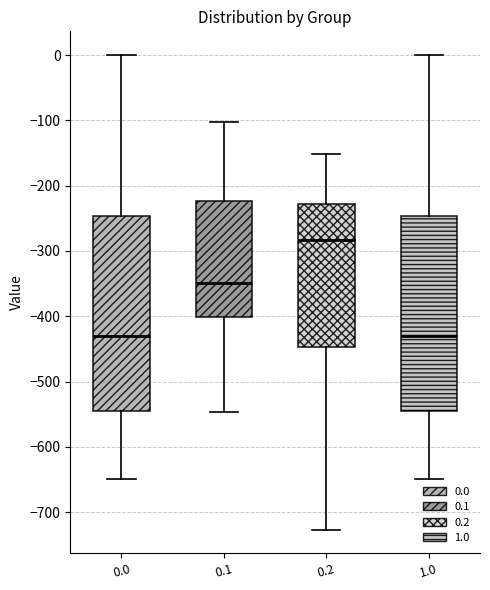

Reading left to right, transcribe this box plot: for each box, give where its median line is, the range the box spans, and where its two whiskers end, as read against the y-axis. The values are not printed on the chart, so give them approximately, as read against the axis.

0.0: median -430, box -540 to -250, whiskers -650 to 0
0.1: median -350, box -400 to -220, whiskers -550 to -100
0.2: median -280, box -450 to -230, whiskers -730 to -150
1.0: median -430, box -540 to -250, whiskers -650 to 0